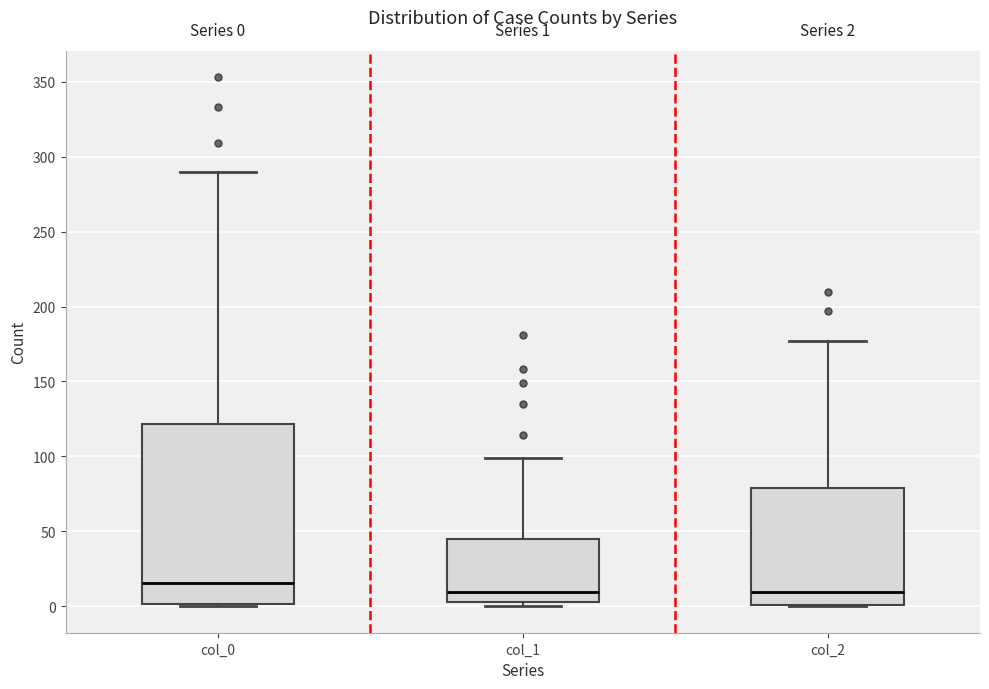

Which box is the tallest, from its lower edge to its upper edge?

col_0